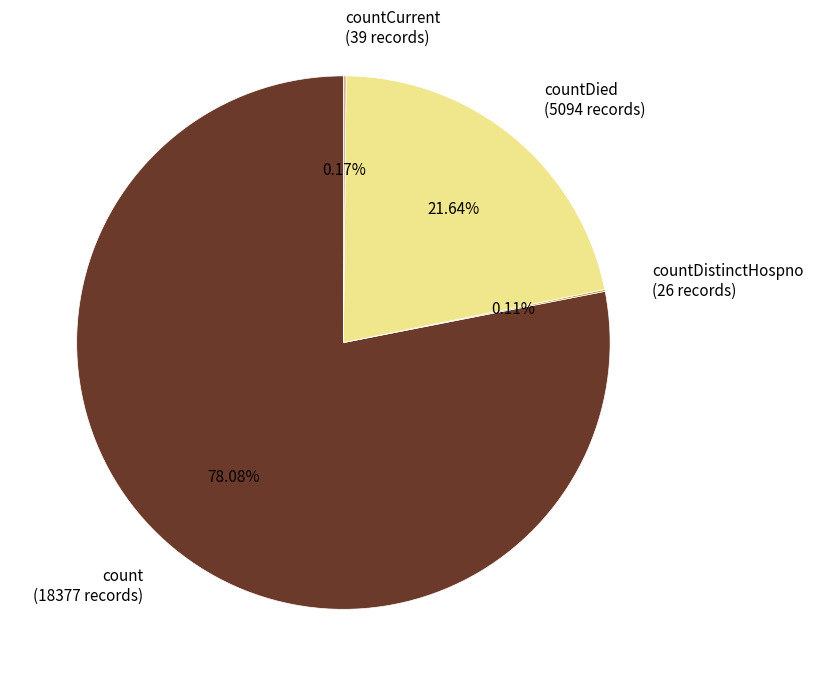

Does any single category account for the majority?

Yes